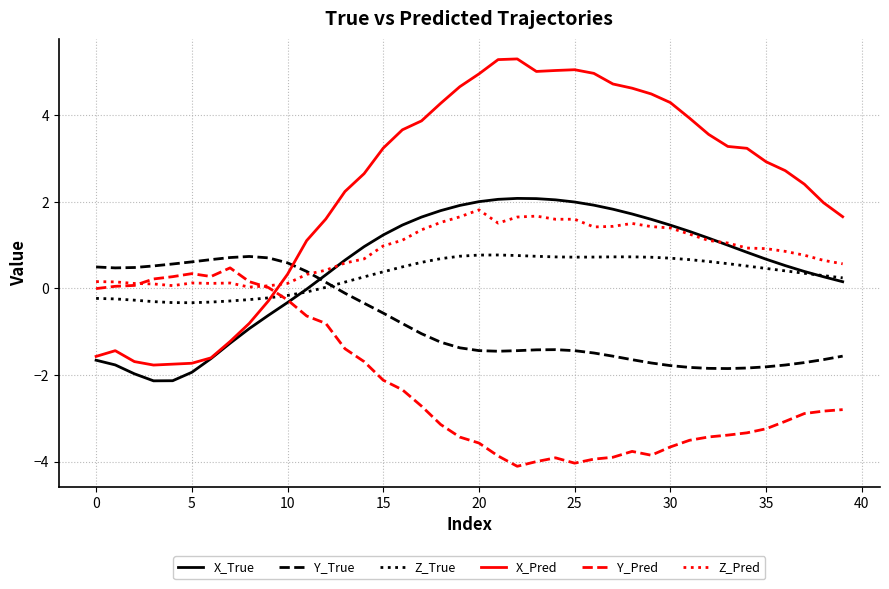

What is the maximum value shown in the chart?

5.3